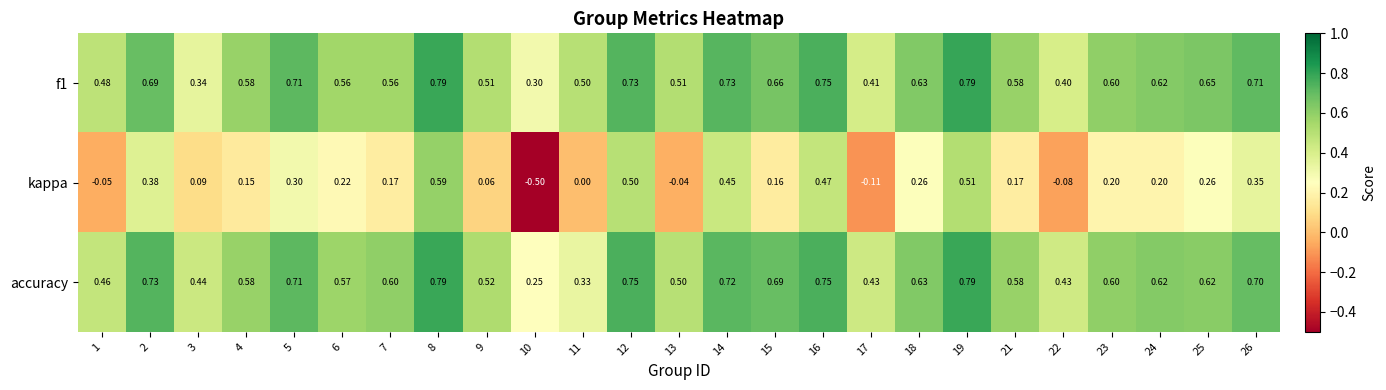

Which series has the largest range (max minus min)?

kappa